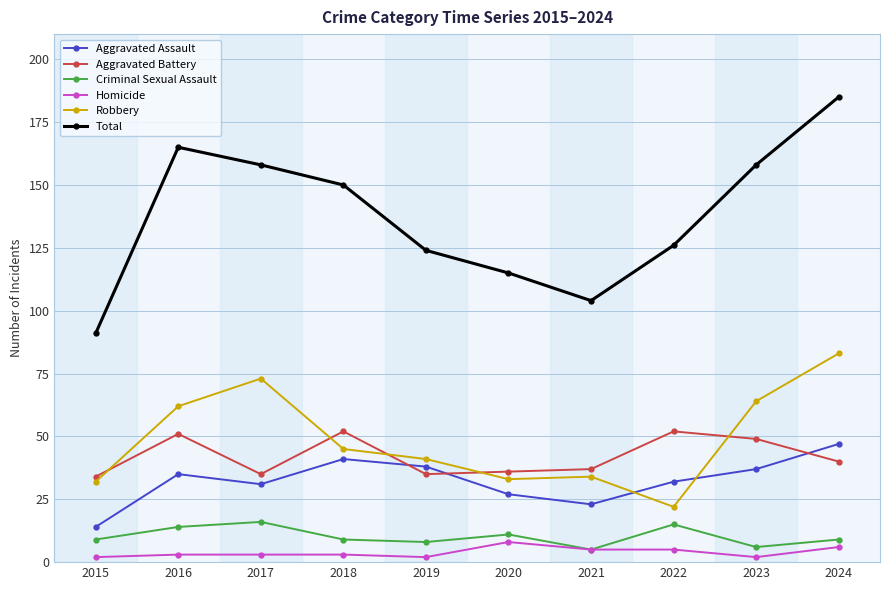

How many series are shown in this chart?

6